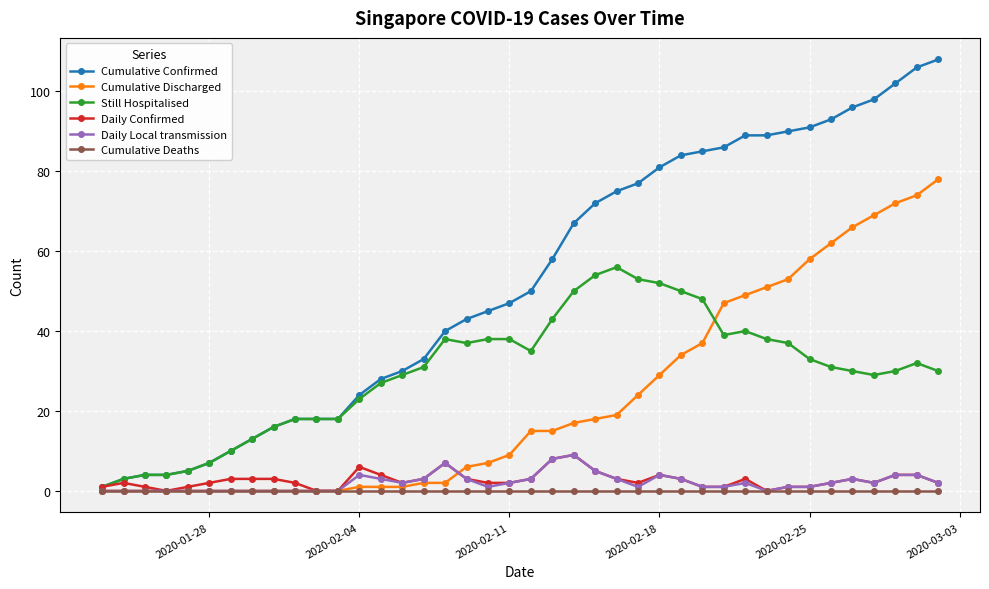

What is the difference between the second highest and second lowest values in the Daily Local transmission series?

8